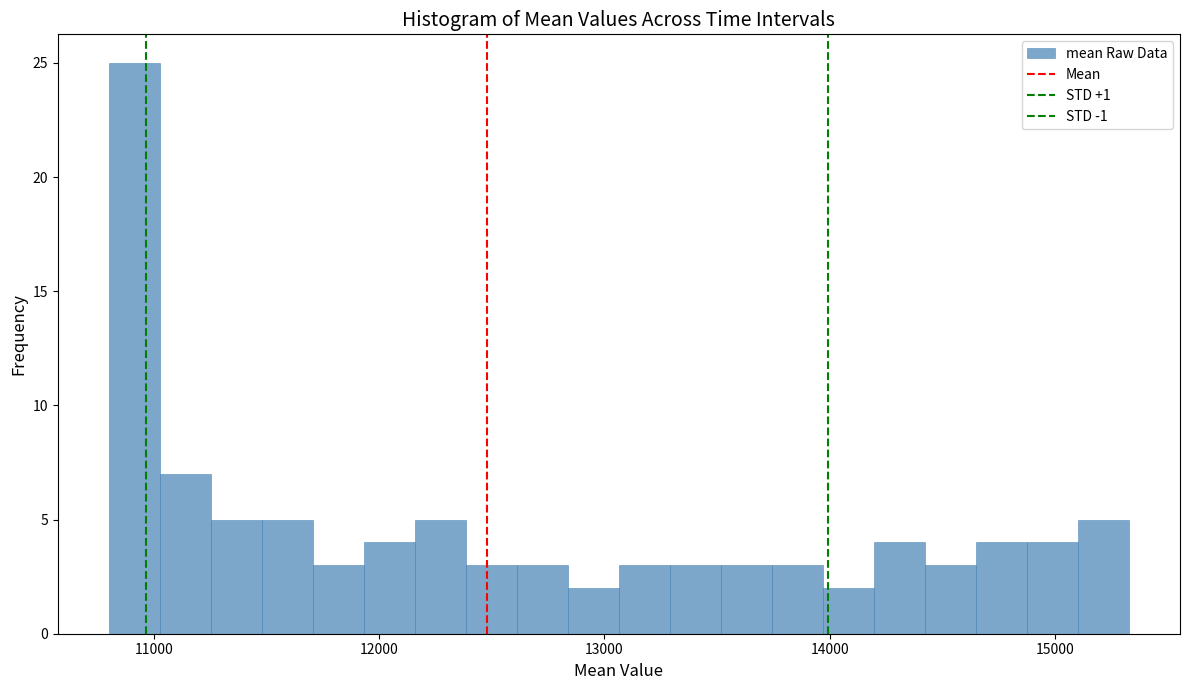

Around what value on the x-axis is the tallest bar? Give the approximate position of its centre, as read against the axis.

10900